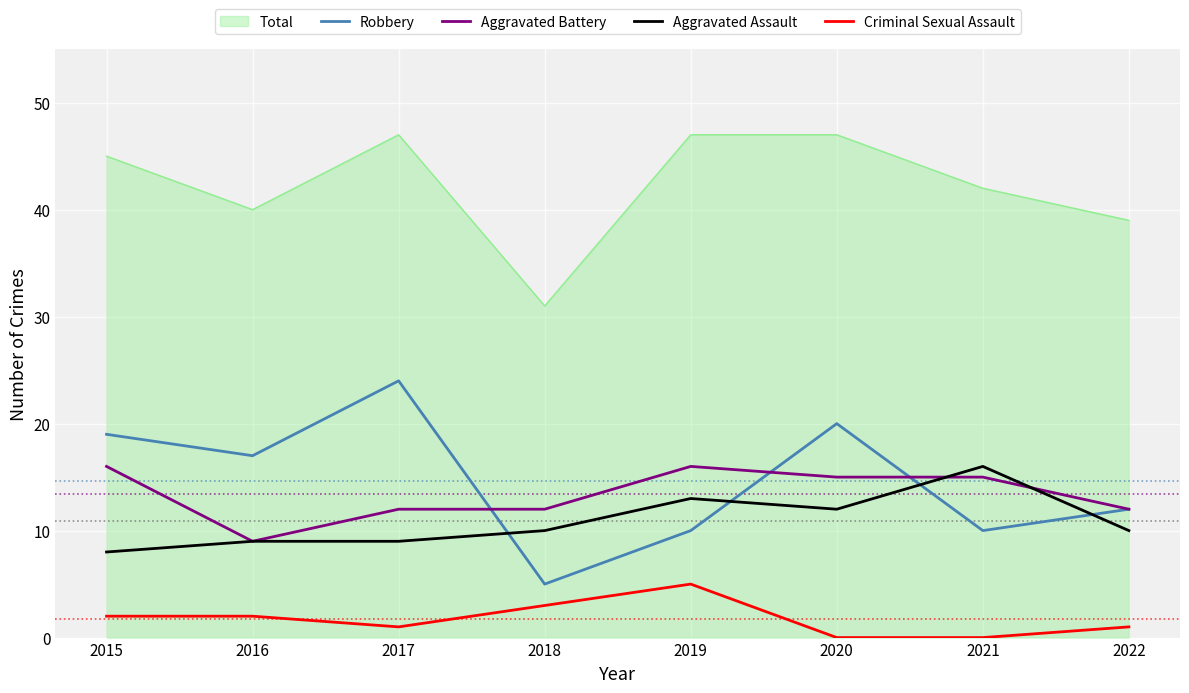

The value of Aggravated Battery at 2018 is 5. True or false?

False